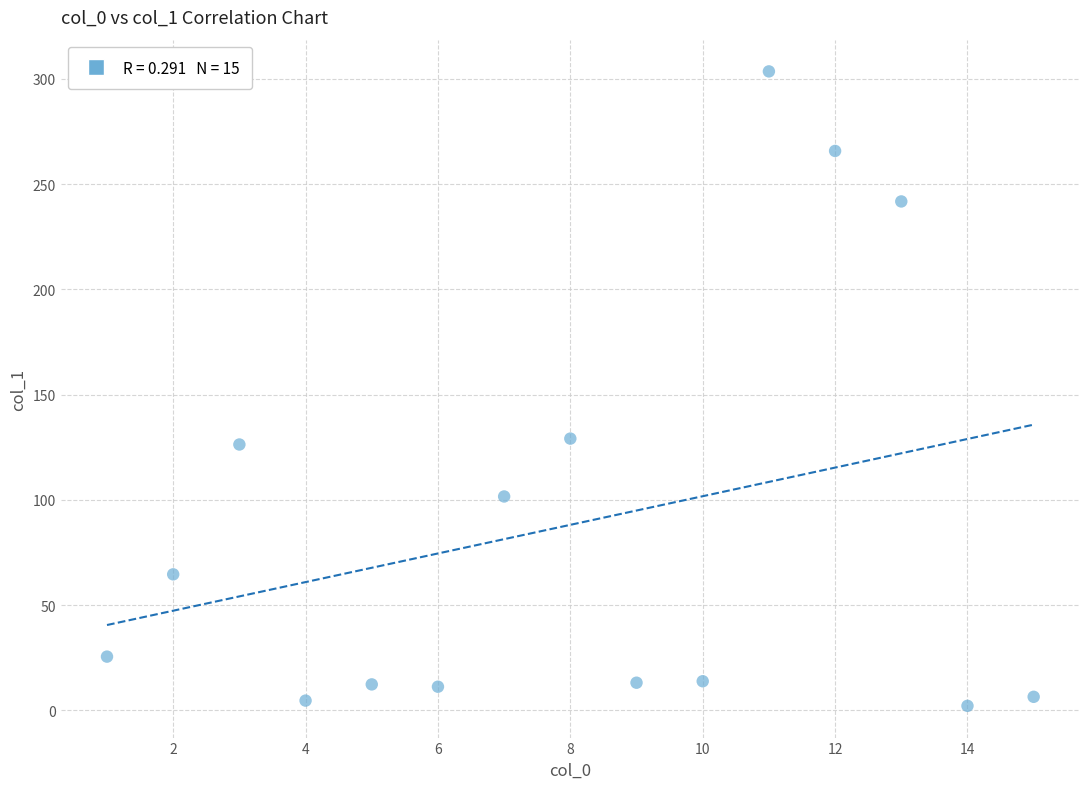

What is the range of X values (max minus min)?

14.0